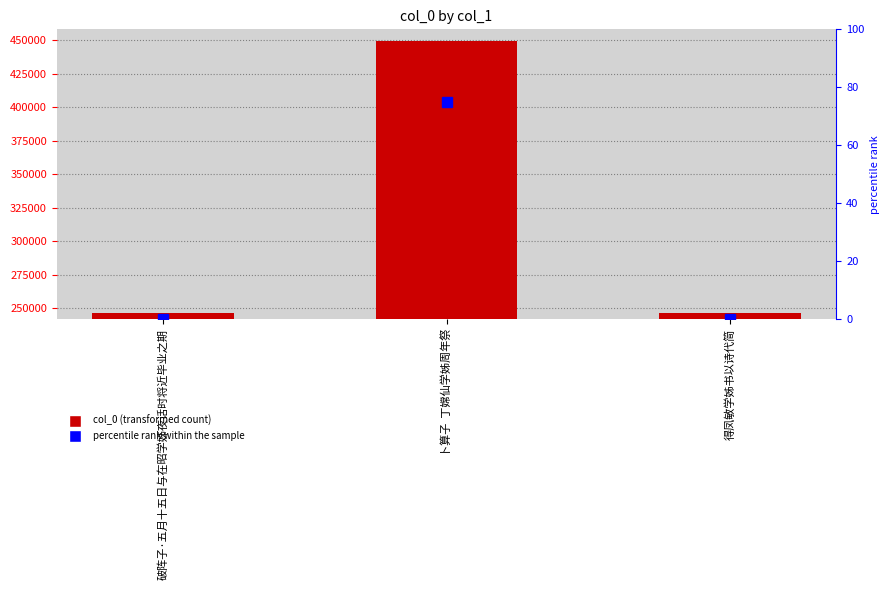

What is the sum of all percentile rank within the sample values?

75.0